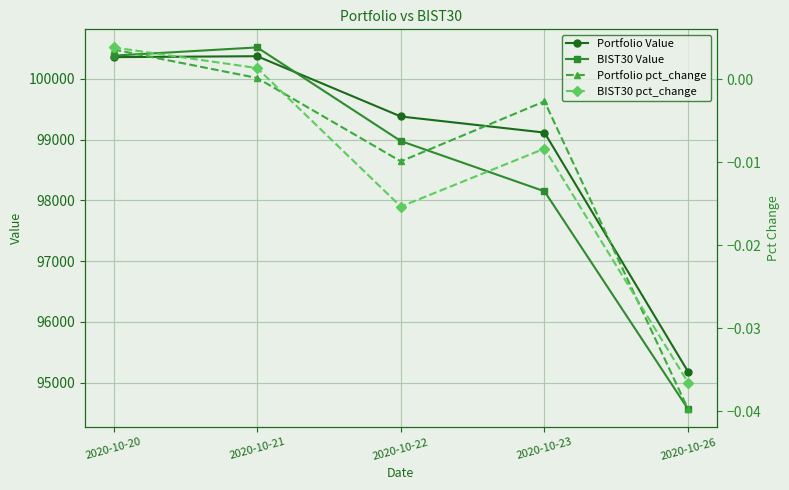

The Portfolio pct_change series shows 0.0 at 2020-10-20. True or false?

False